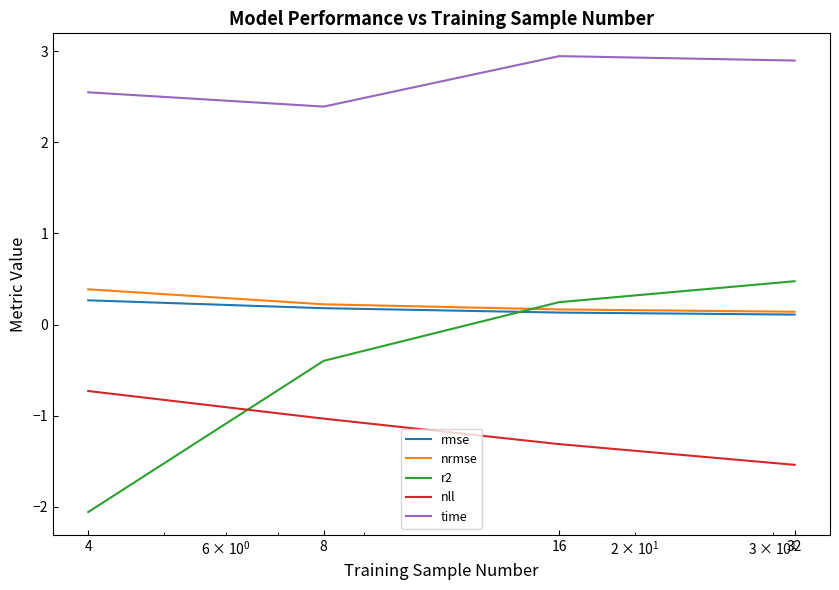

True or false: nrmse has more than 2 points higher than both neighbors.

False